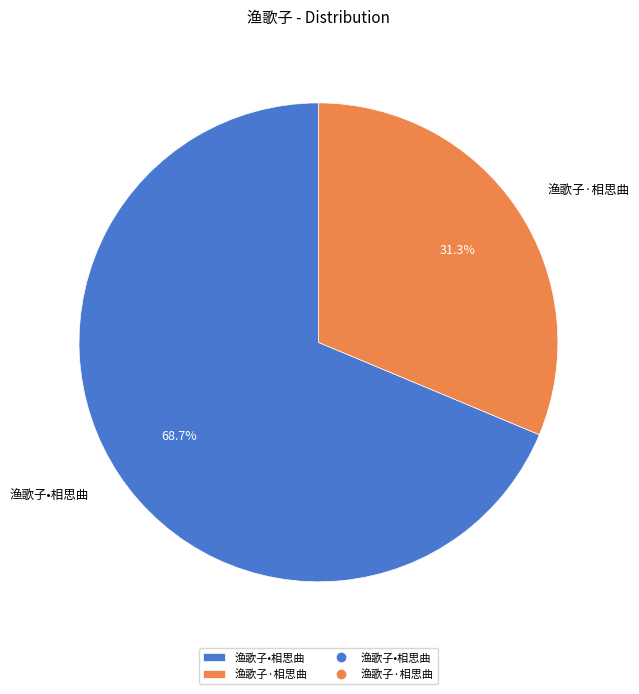

What percentage is the 渔歌子•相思曲 slice, to the nearest percent?

69%